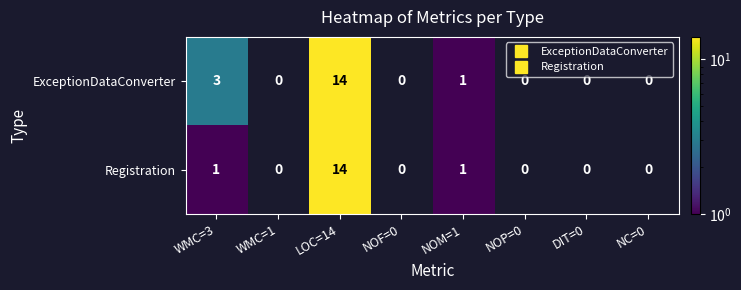

Between WMC=1 and NC=0, which is larger?

NC=0